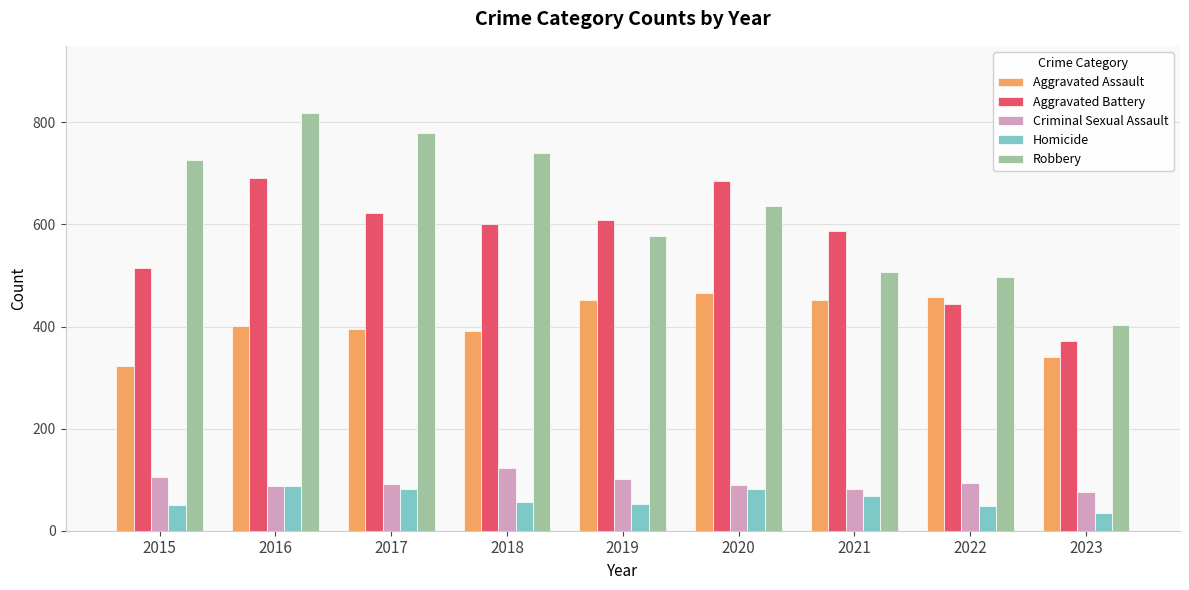

What is the difference between the maximum and minimum values in the Criminal Sexual Assault series?

48